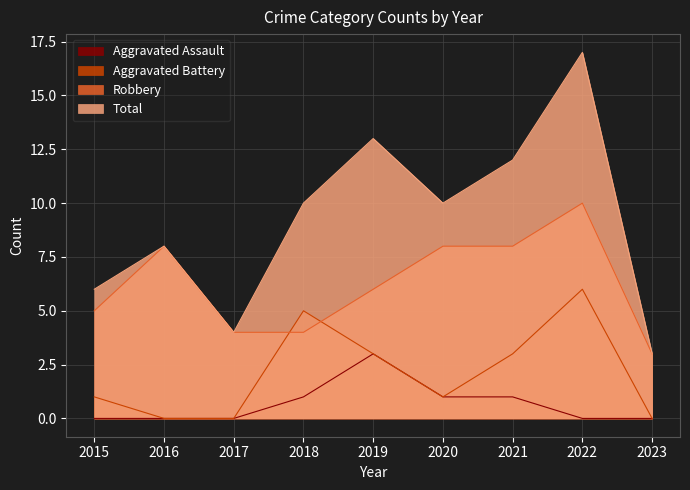

At which category is the sum across all series the highest?

2022